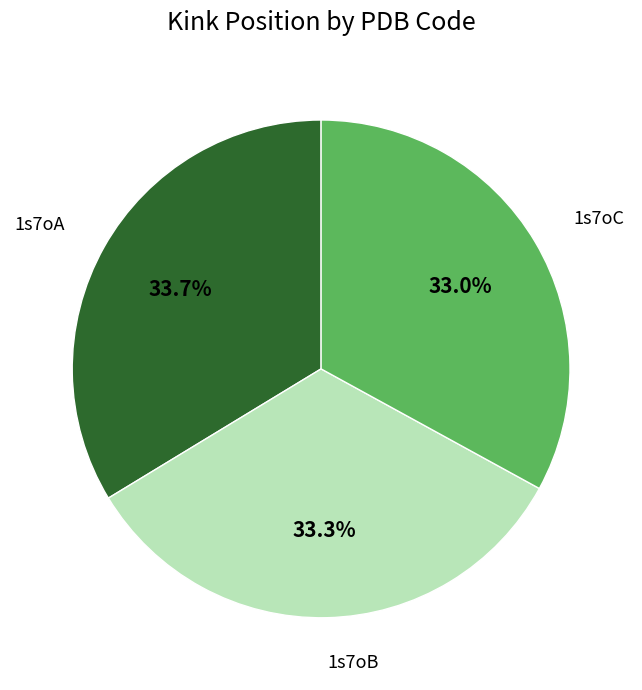

Approximately how many times larger is the value at 1s7oA compared to 1s7oB?

1.0